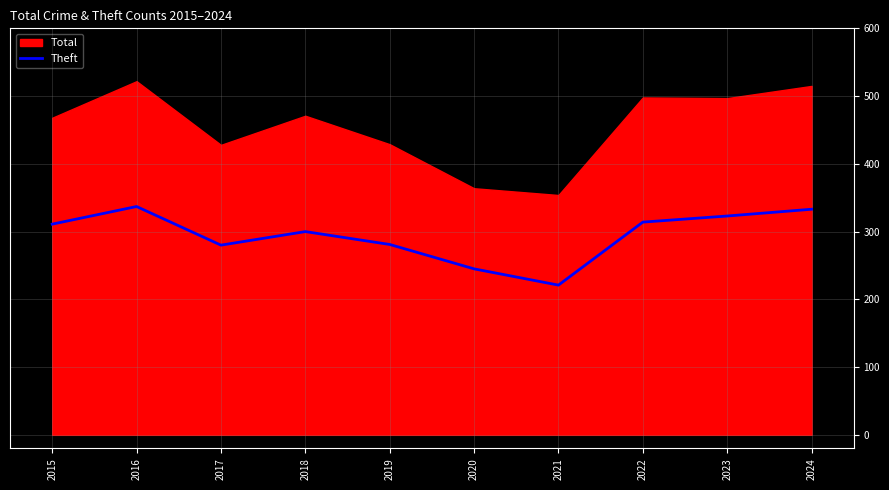

How many interior local valleys (lower than both neighbors) does the data have?

2